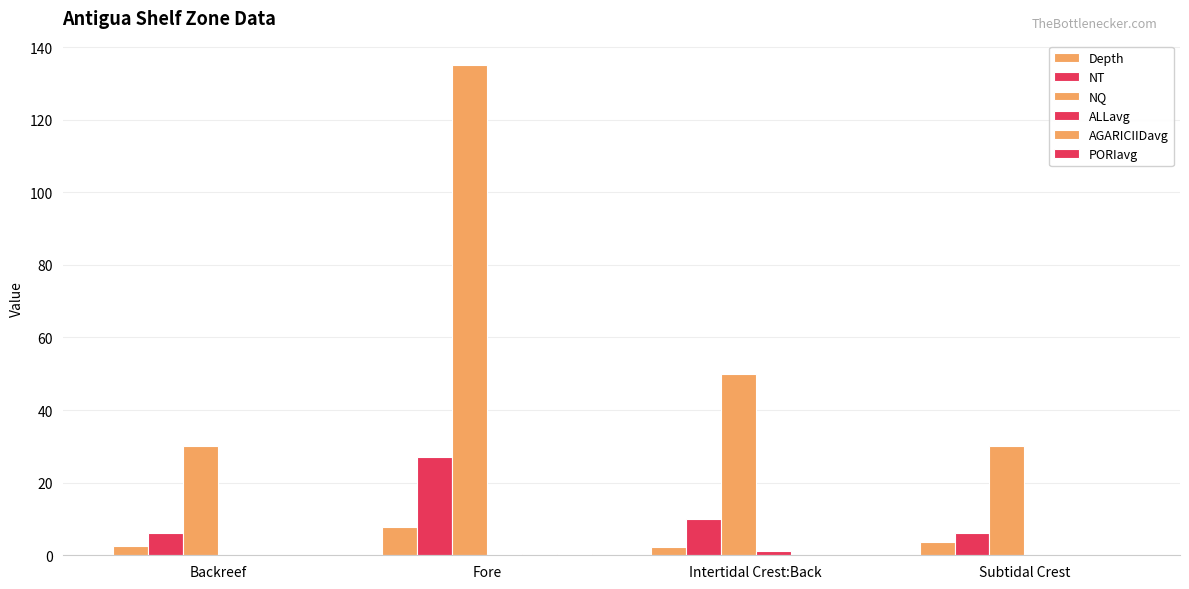

What is the sum of all PORIavg values?

0.2